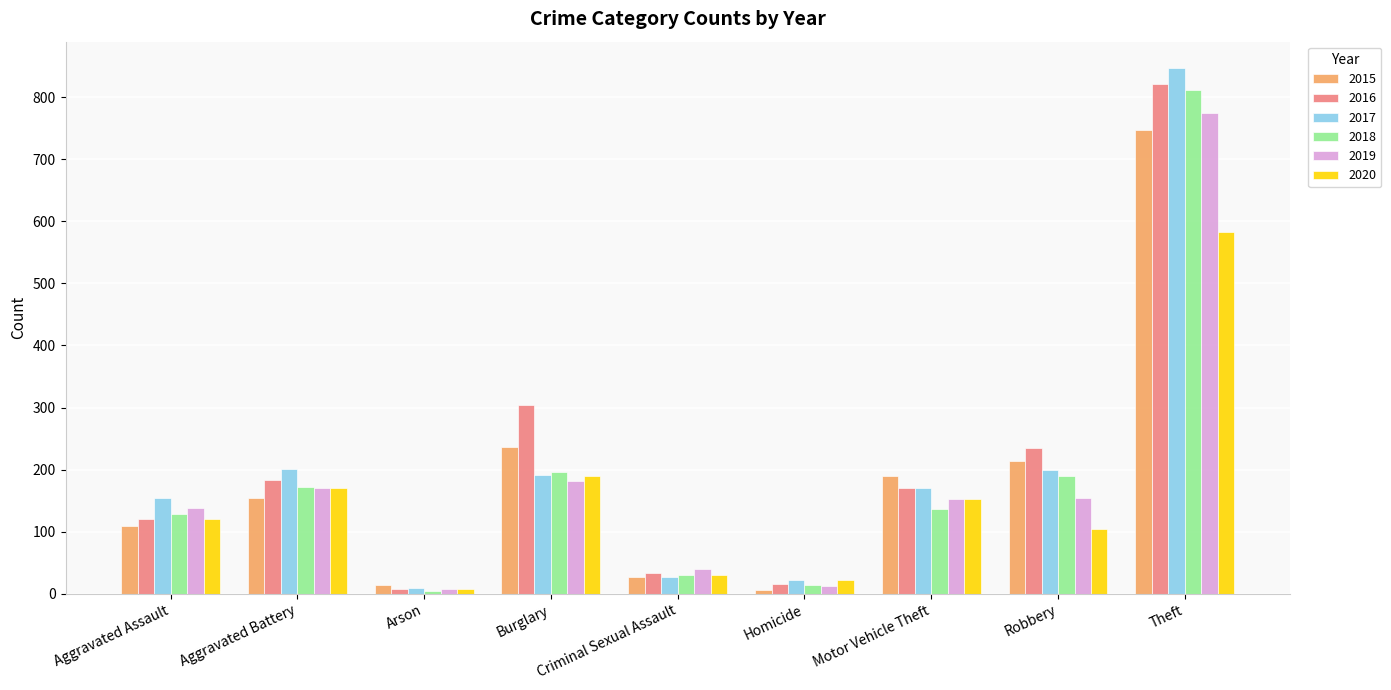

Which series has the largest range (max minus min)?

2017